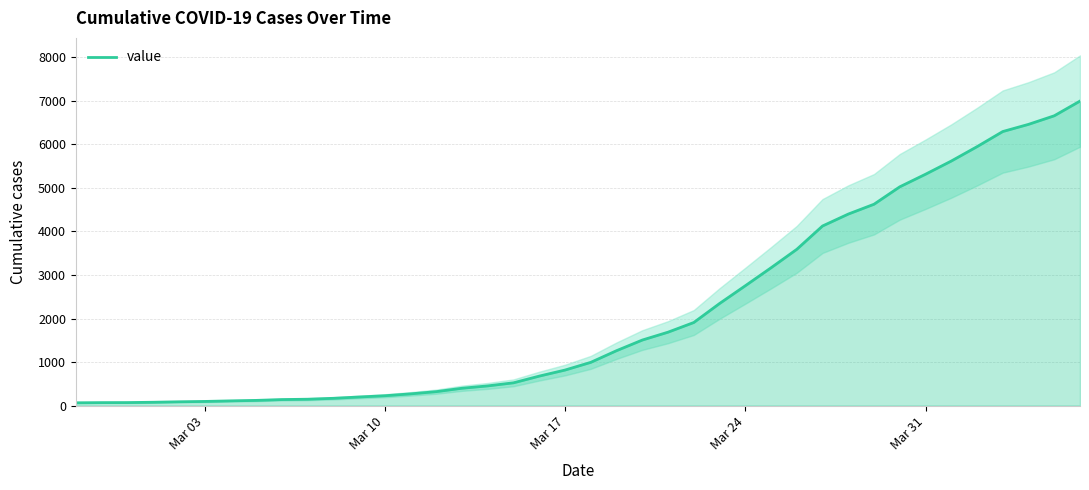

Count the number of values greater than 993.

19